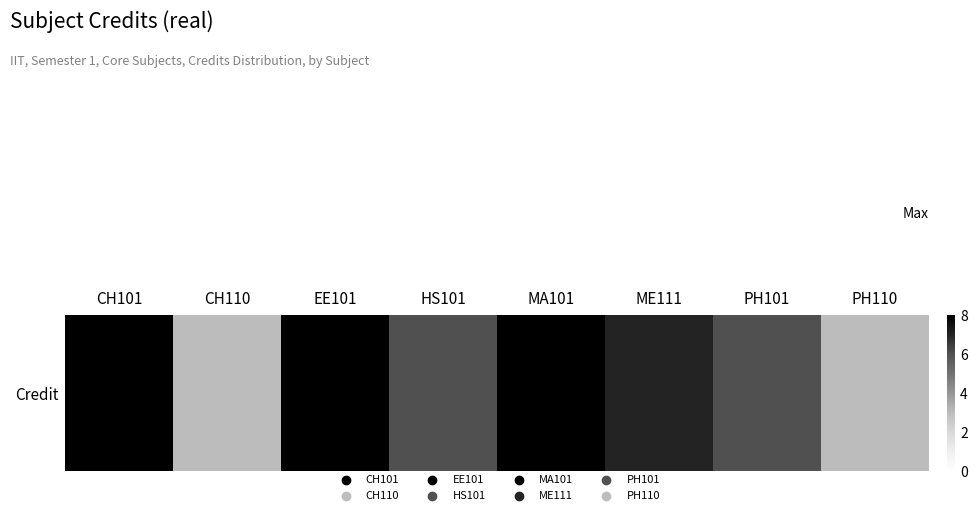

At which category does the chart reach its minimum across all series?

CH110